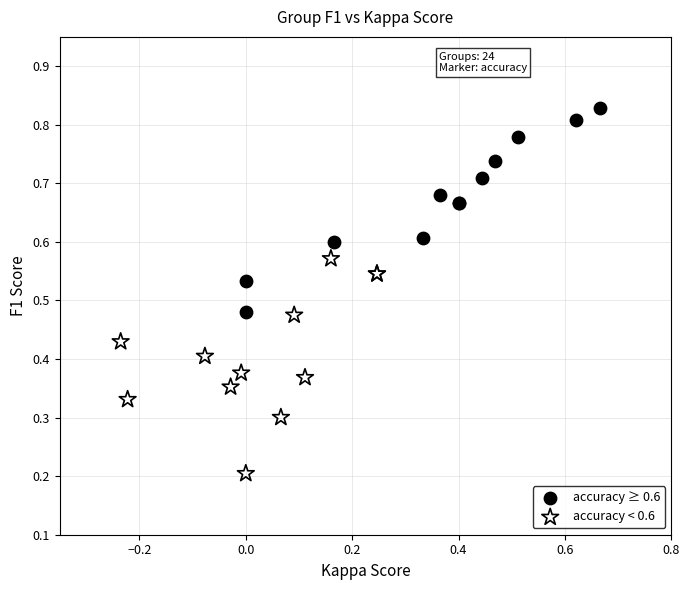

Which series has the largest Y range (max minus min)?

accuracy < 0.6